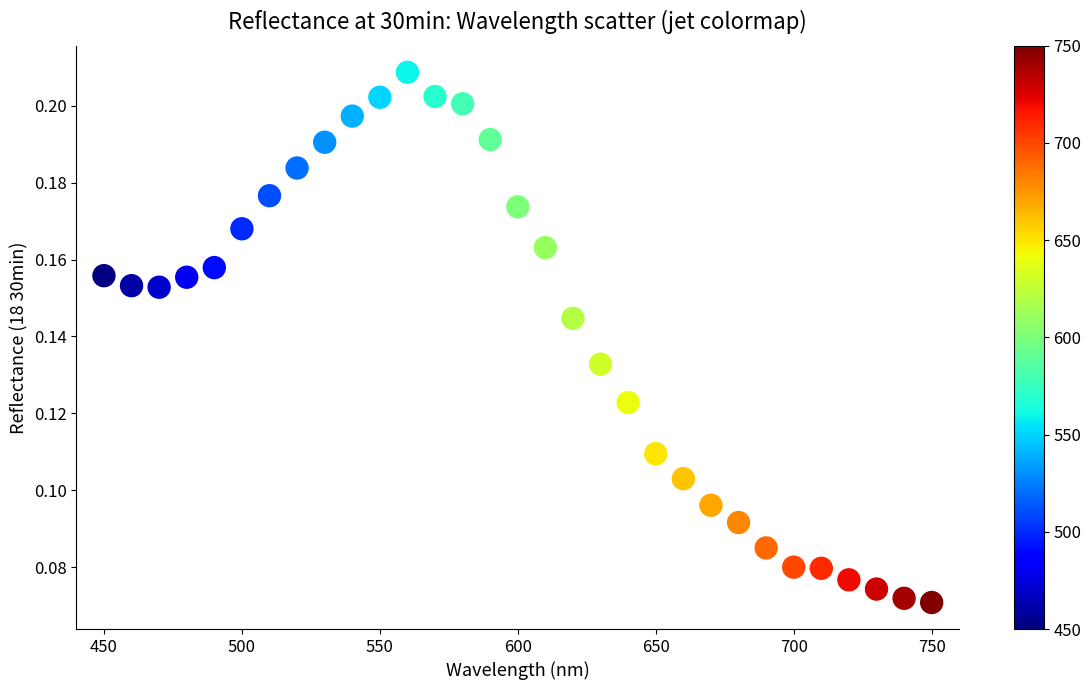

What is the range of X values (max minus min)?

300.0